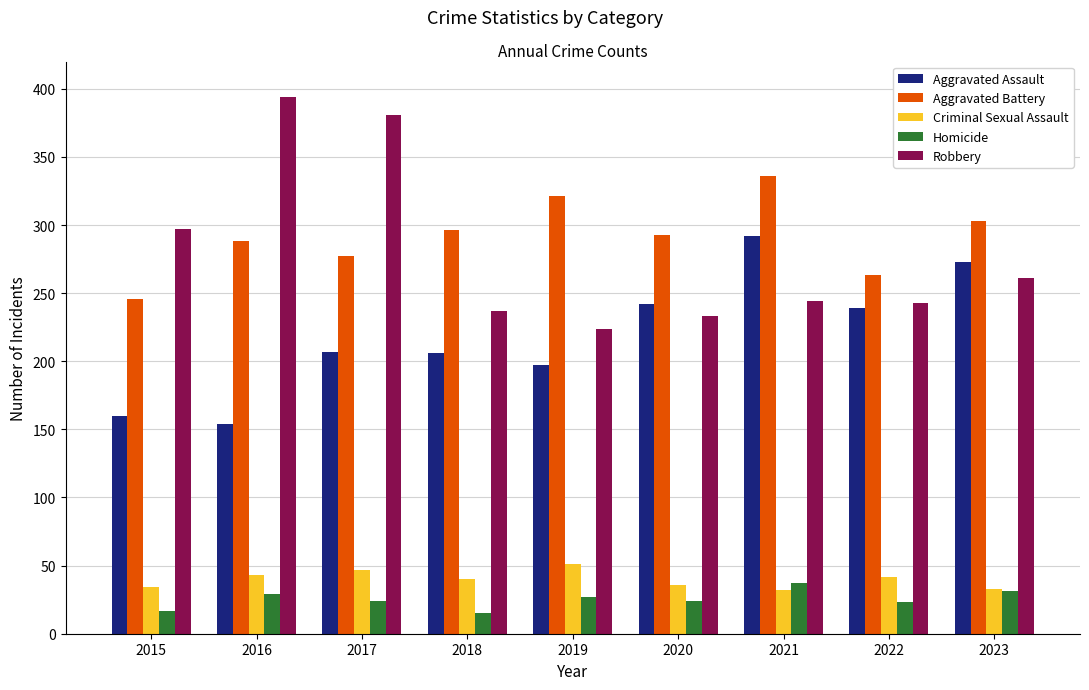

Rank the series at 2018 from highest to lowest value.

Aggravated Battery, Robbery, Aggravated Assault, Criminal Sexual Assault, Homicide